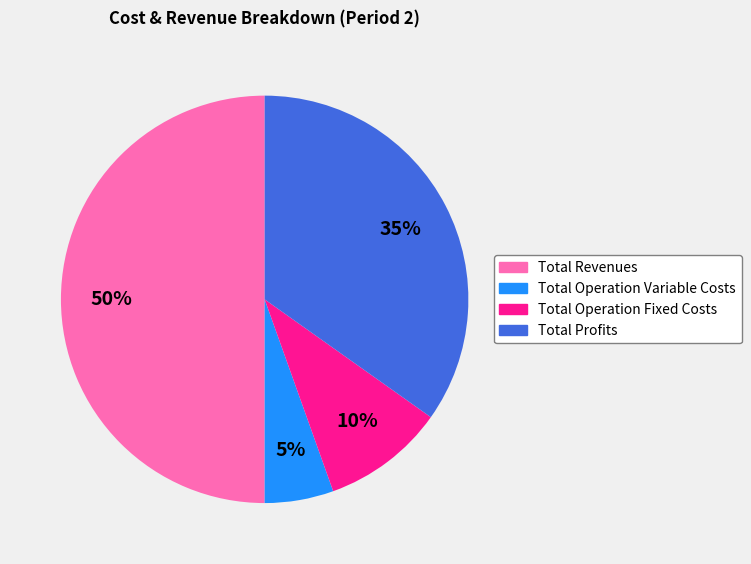

What is the ratio of the value at Total Revenues to the value at Total Profits?

1.4